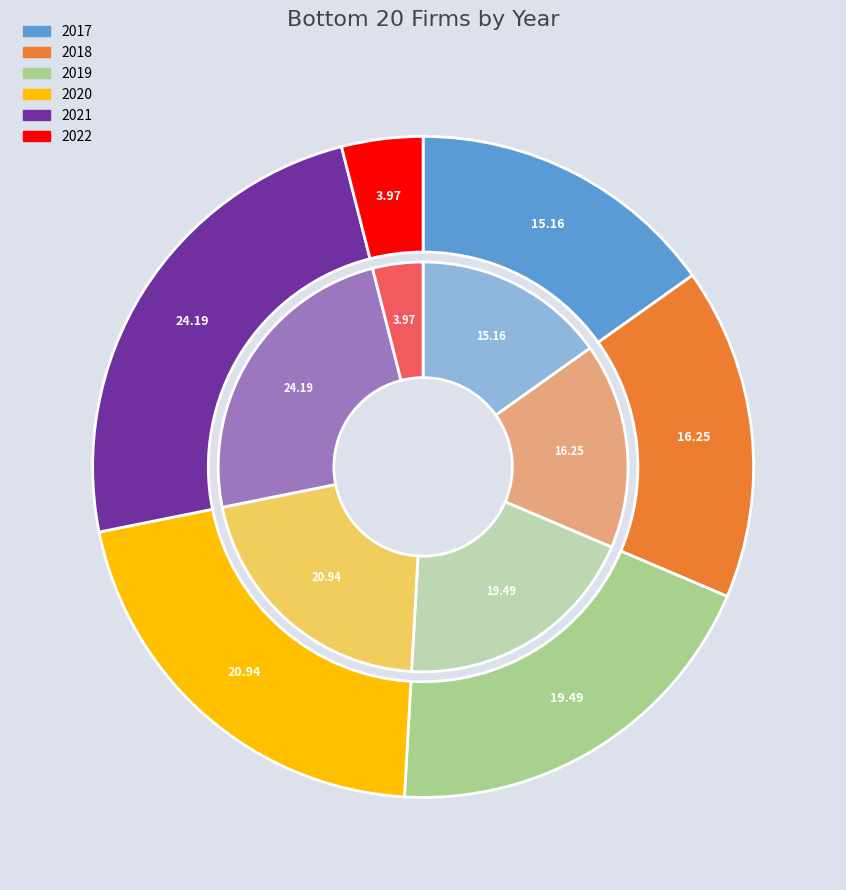

Count the number of slices in the pie.

6